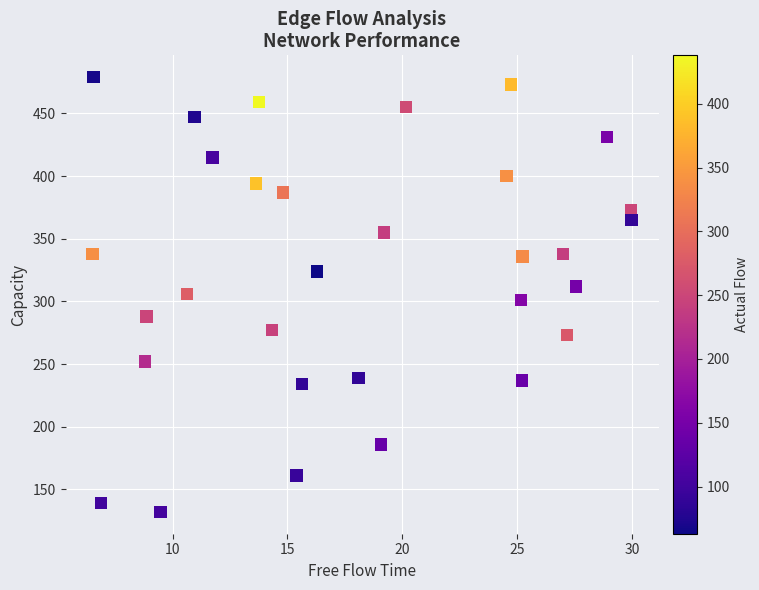

What is the range of Y values (max minus min)?

347